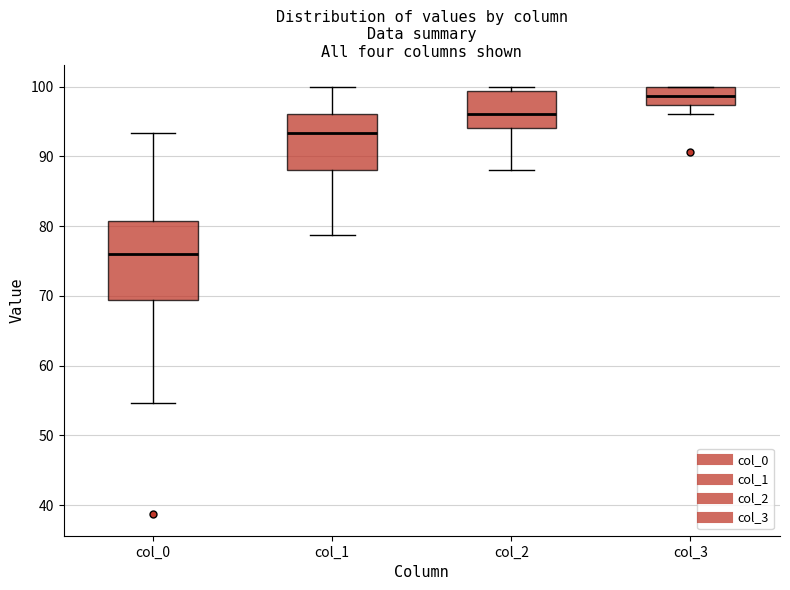

Reading left to right, read every box against the y-axis: the position of its median line, the range the box covers, and the ends of its whiskers. The values are not printed on the chart, so give them approximately, as read against the axis.

col_0: median 76, box 69 to 81, whiskers 55 to 93
col_1: median 93, box 88 to 96, whiskers 79 to 100
col_2: median 96, box 94 to 99, whiskers 88 to 100
col_3: median 99, box 97 to 100, whiskers 96 to 100